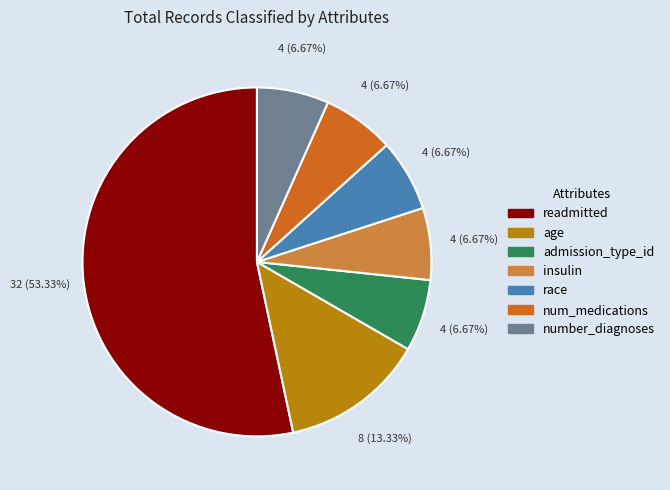

Is there a majority slice in this chart?

Yes